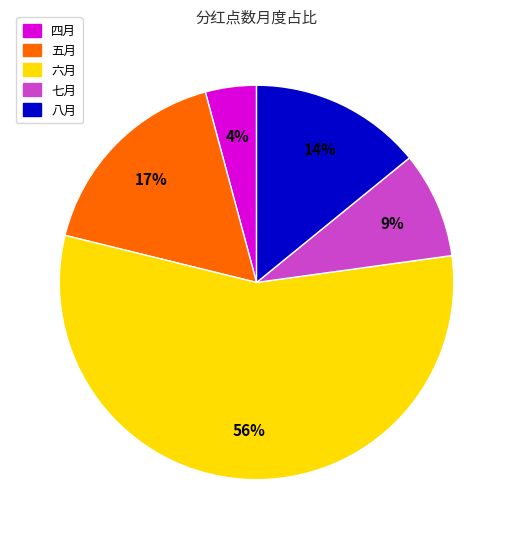

Rank the categories by value from highest to lowest.

六月, 五月, 八月, 七月, 四月